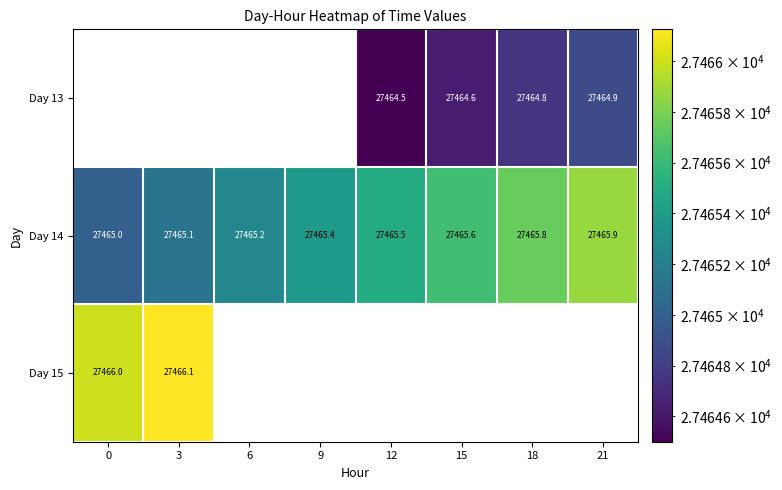

How many values in the Day 14 series exceed 27465?

7